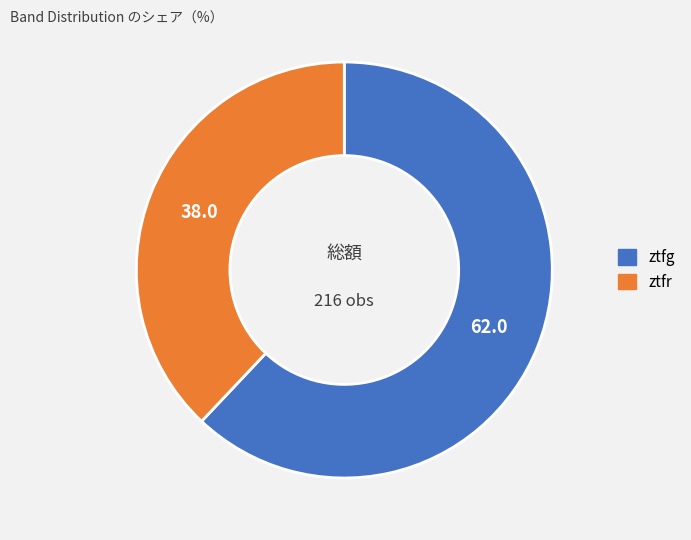

Count the number of slices in the pie.

2